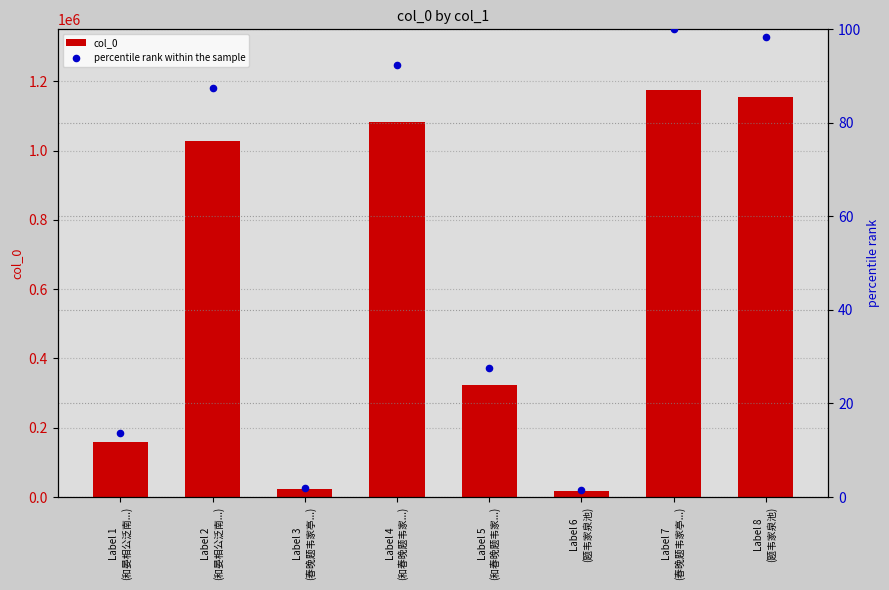

What are all the series names shown in the legend?

col_0, percentile rank within the sample